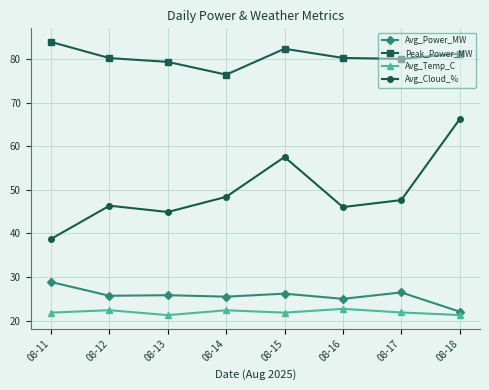

What is the minimum value shown in the chart?

21.3